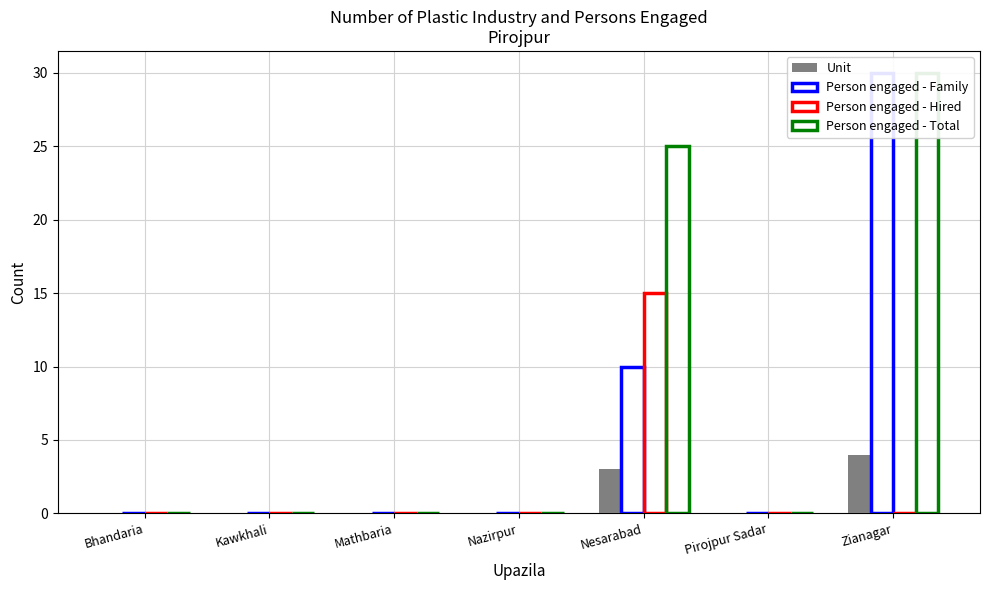

The value of Person engaged - Total at Kawkhali is 13. True or false?

False